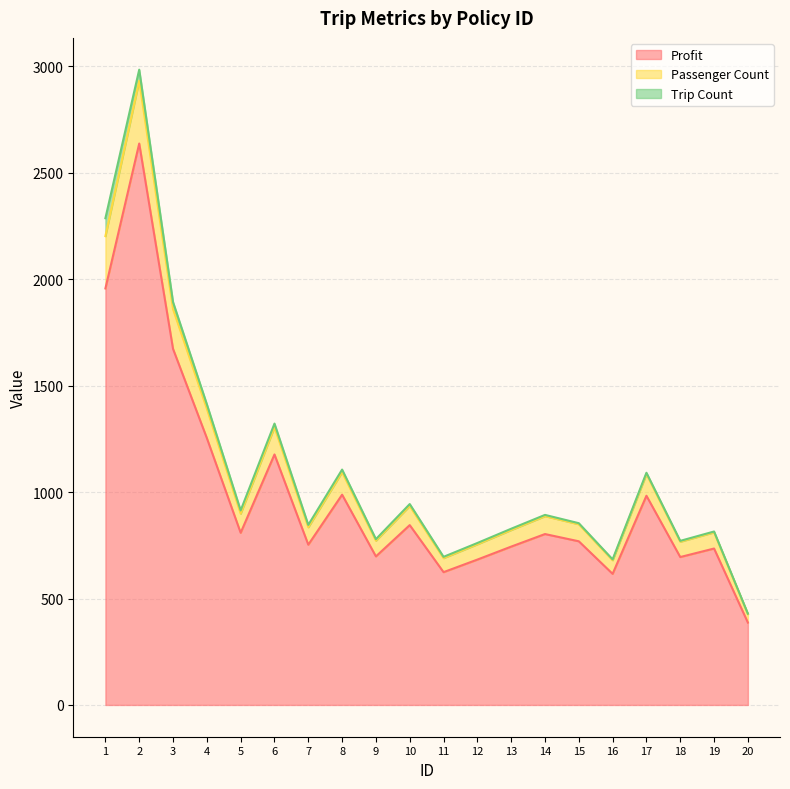

At which label does Profit first exceed 803?

1